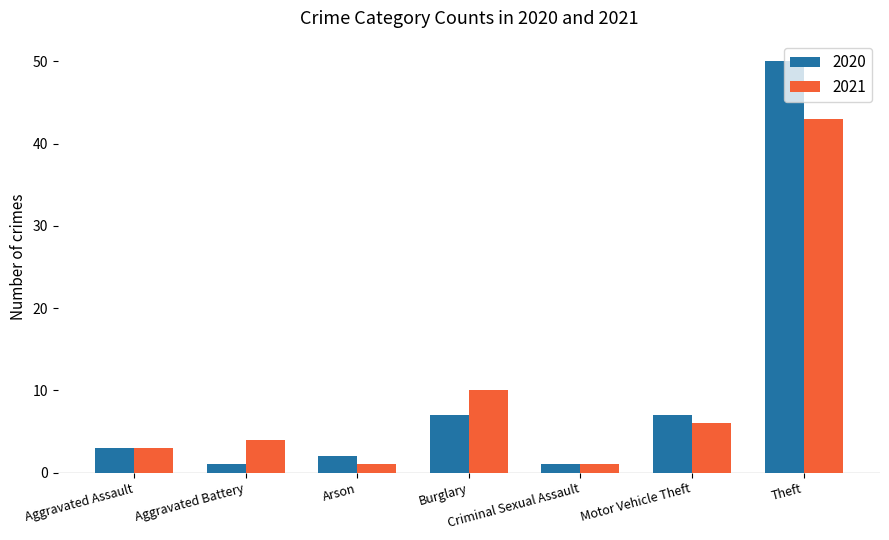

At which label is 2021 closest to 22?

Burglary